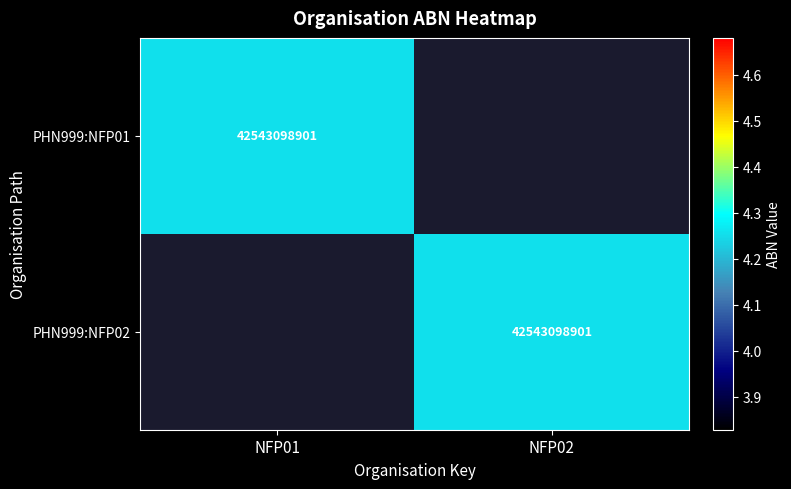

Is it true that PHN999:NFP02 equals 42543098901 at NFP02?

True